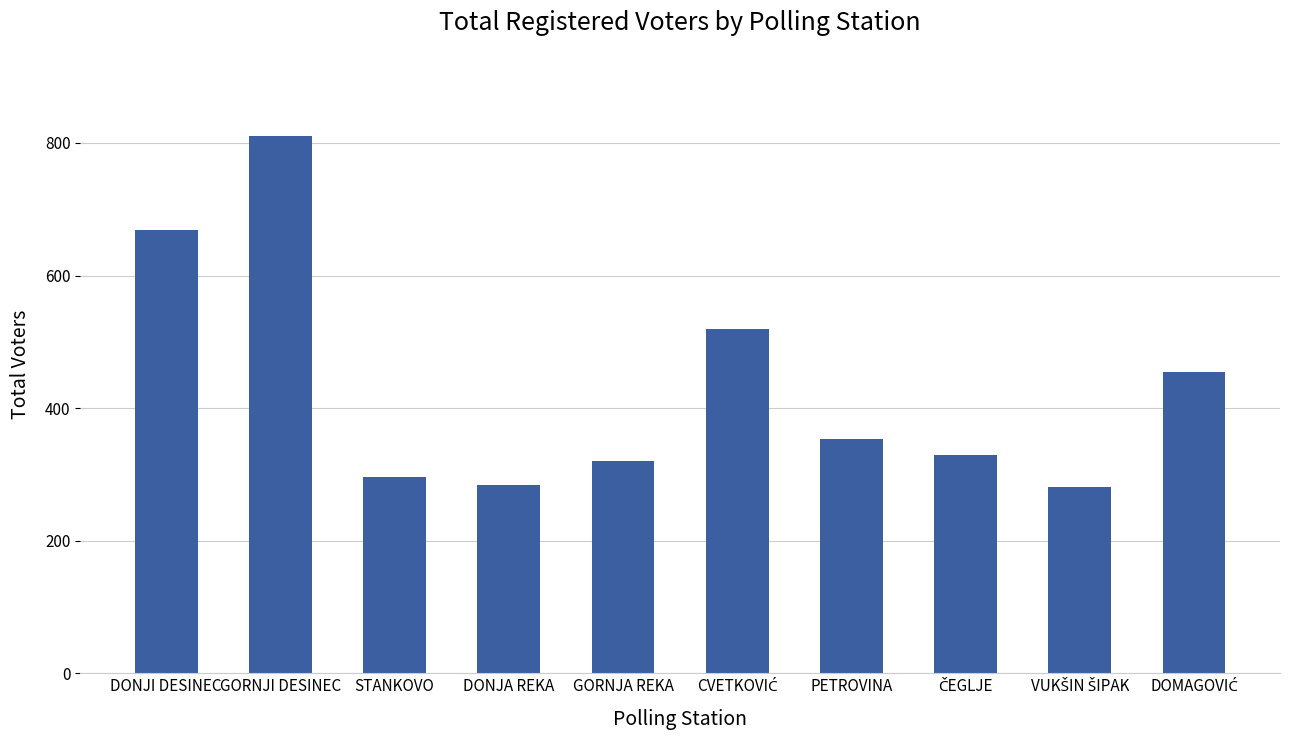

What is the greatest value displayed?

811